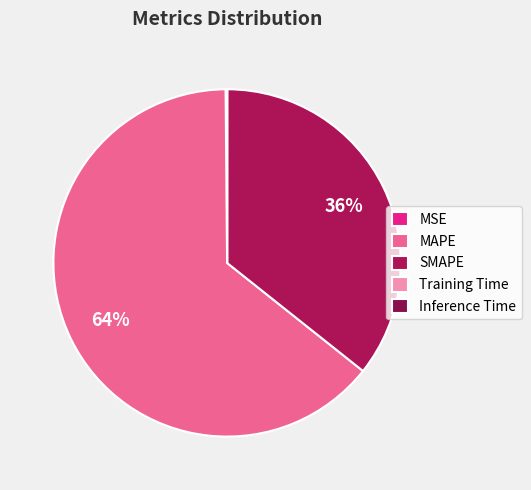

Count the number of slices in the pie.

5